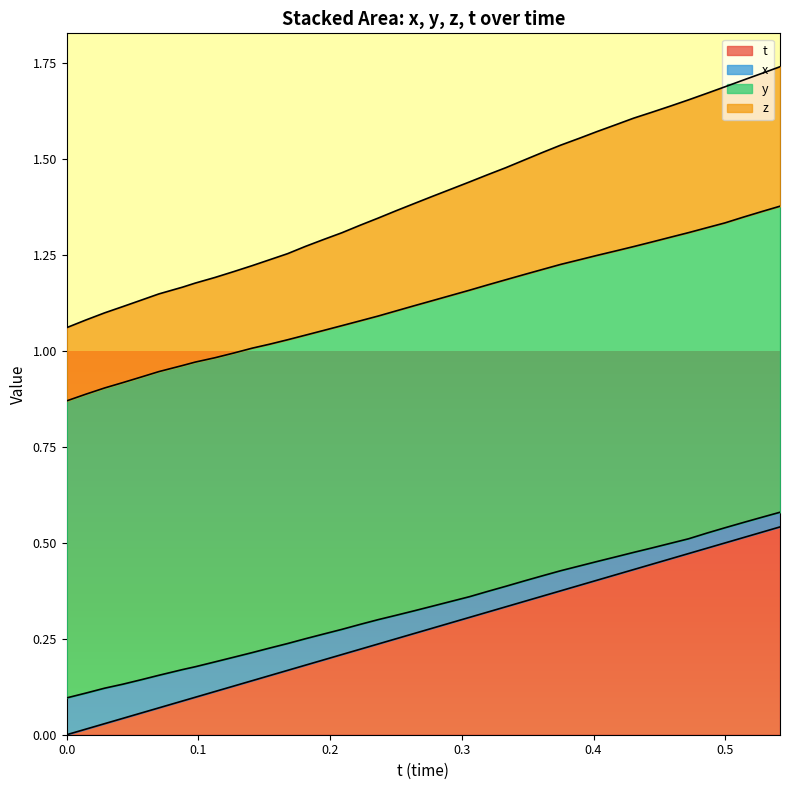

What are all the series names shown in the legend?

t, x, y, z